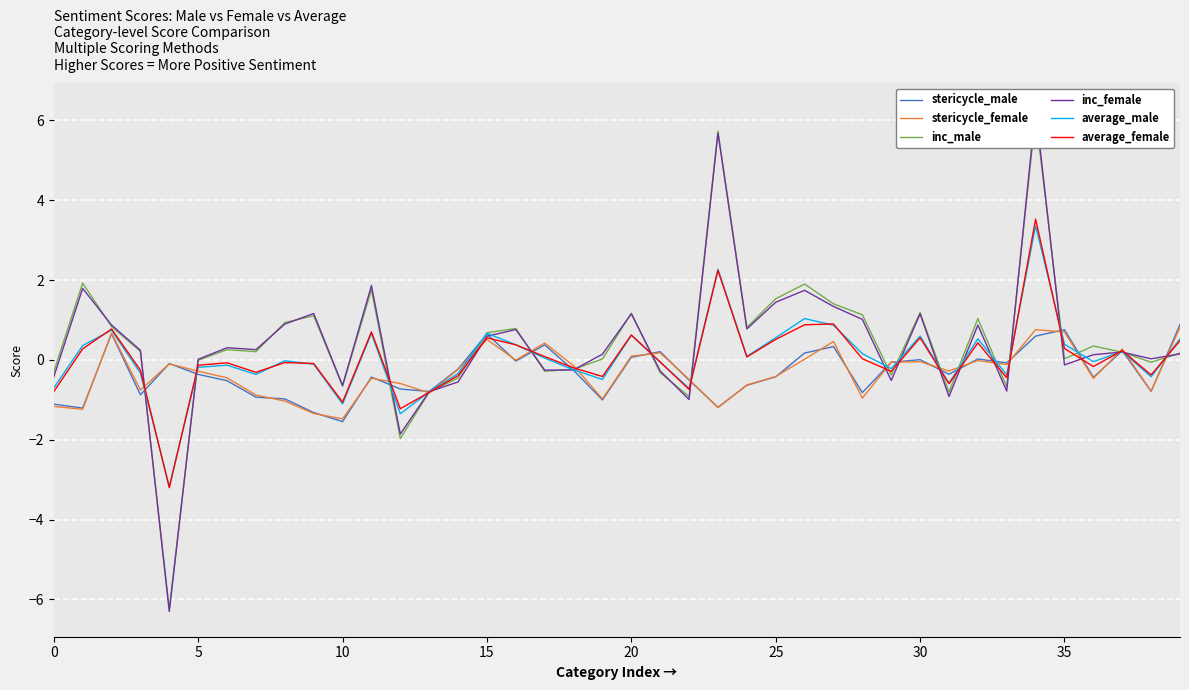

True or false: stericycle_male and inc_female intersect in this chart.

True